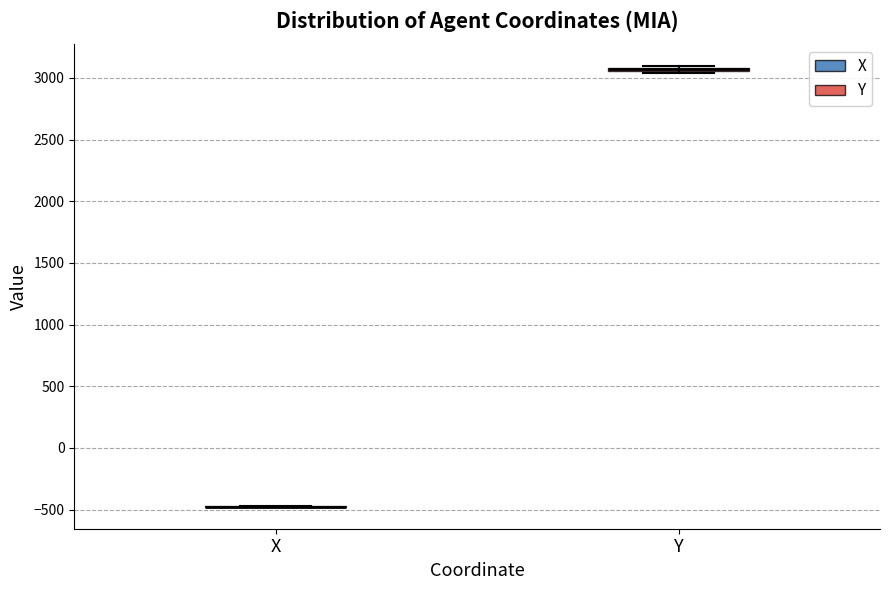

Where is the lower edge of the box for Y on the y-axis? The values are not printed on the chart, so give them approximately, as read against the axis.

3050